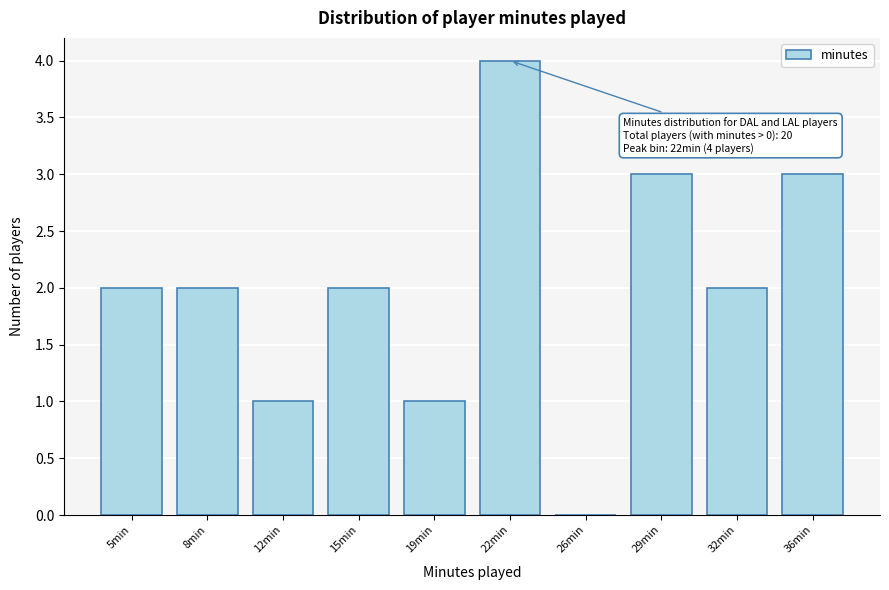

Reading right to left, list all the values displayed in this chart.

36min=3	32min=2	29min=3	26min=0	22min=4	19min=1	15min=2	12min=1	8min=2	5min=2